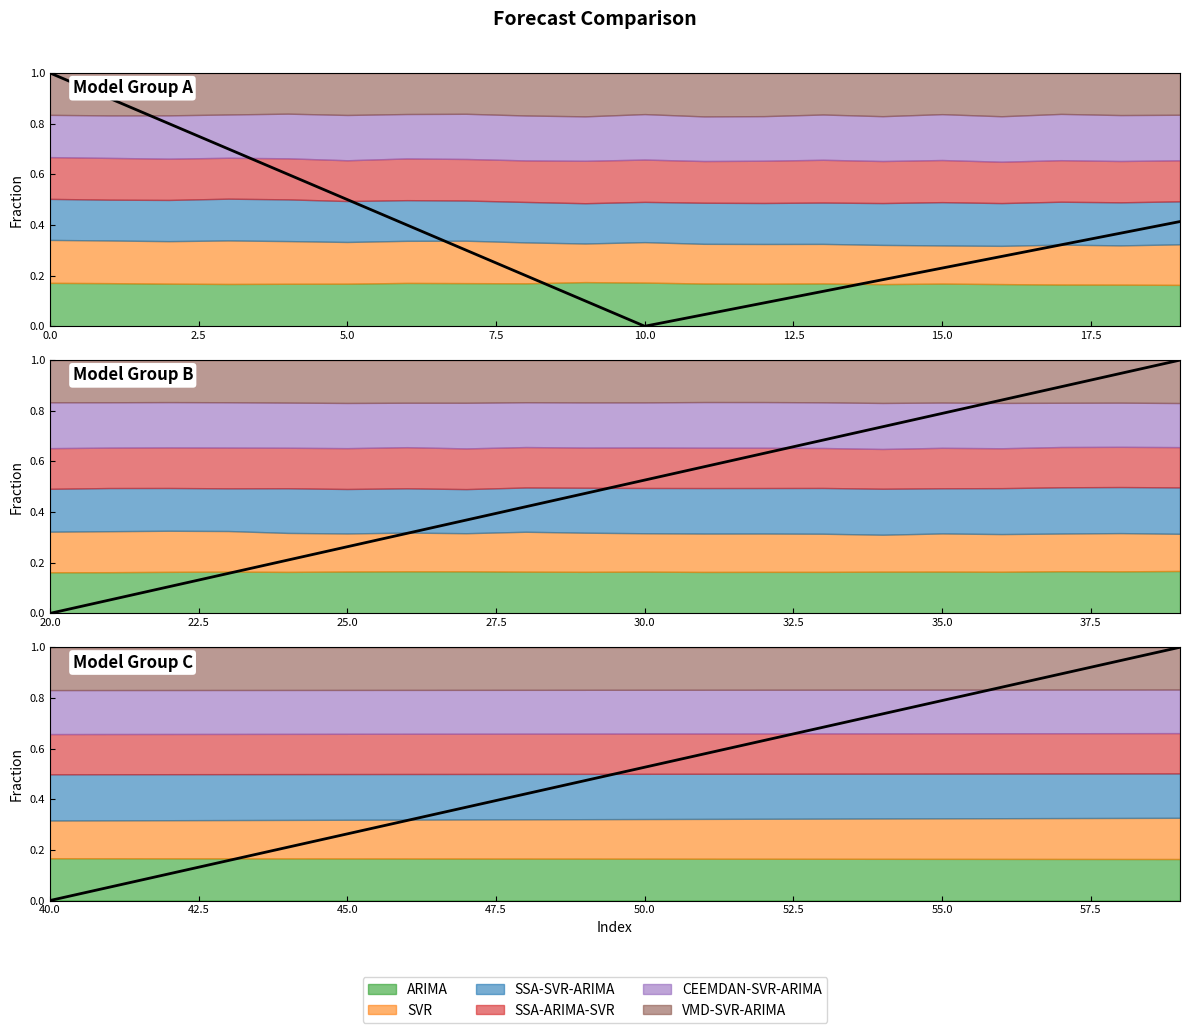

What is the label of the 17th point from the right?

7.5